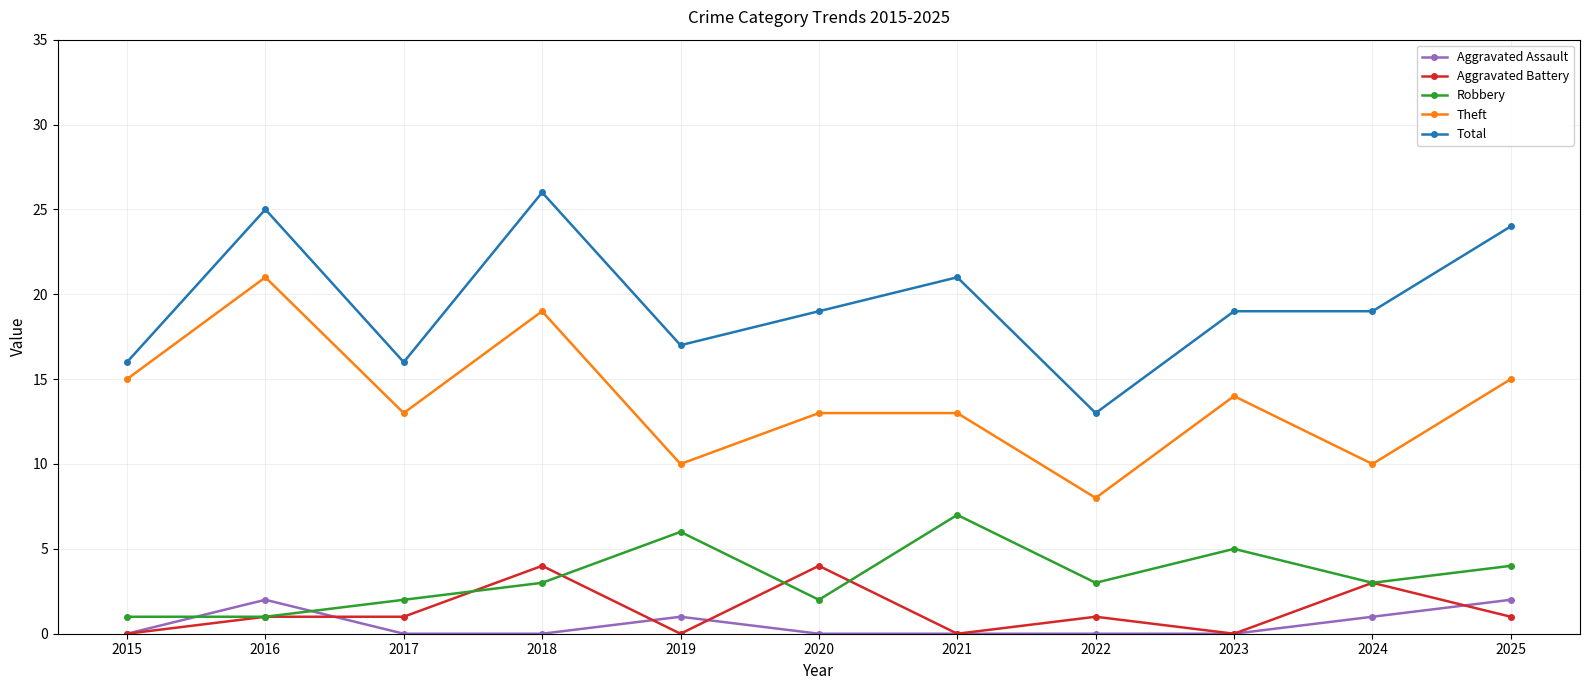

At which label is Theft closest to 14?

2023